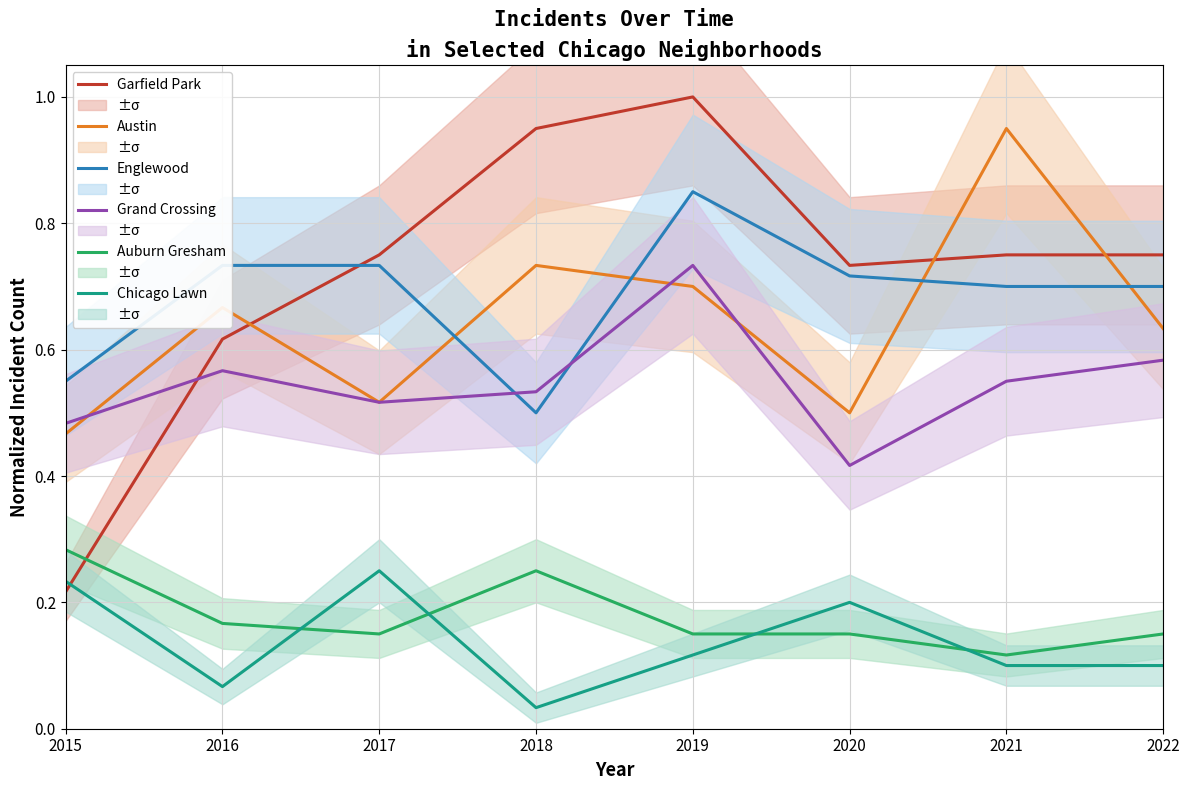

Reading left to right, extract all data points from this chart.

Garfield Park: 2015=0.2	2016=0.6	2017=0.8	2018=0.9	2019=1.0	2020=0.7	2021=0.8	2022=0.8
Austin: 2015=0.5	2016=0.7	2017=0.5	2018=0.7	2019=0.7	2020=0.5	2021=0.9	2022=0.6
Englewood: 2015=0.6	2016=0.7	2017=0.7	2018=0.5	2019=0.8	2020=0.7	2021=0.7	2022=0.7
Grand Crossing: 2015=0.5	2016=0.6	2017=0.5	2018=0.5	2019=0.7	2020=0.4	2021=0.6	2022=0.6
Auburn Gresham: 2015=0.3	2016=0.2	2017=0.1	2018=0.2	2019=0.1	2020=0.1	2021=0.1	2022=0.1
Chicago Lawn: 2015=0.2	2016=0.1	2017=0.2	2018=0.0	2019=0.1	2020=0.2	2021=0.1	2022=0.1